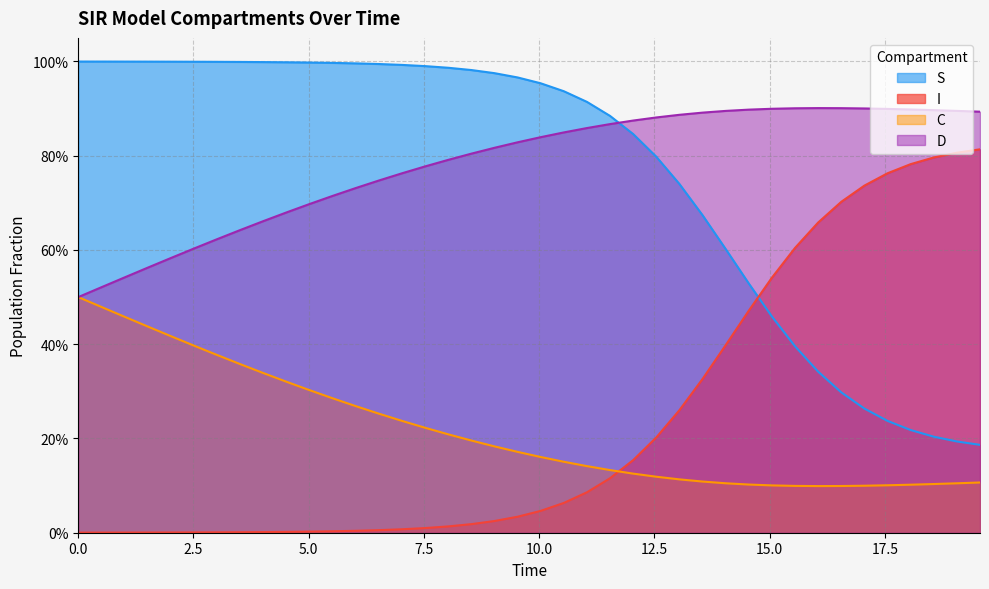

Does the chart have visible grid lines?

Yes